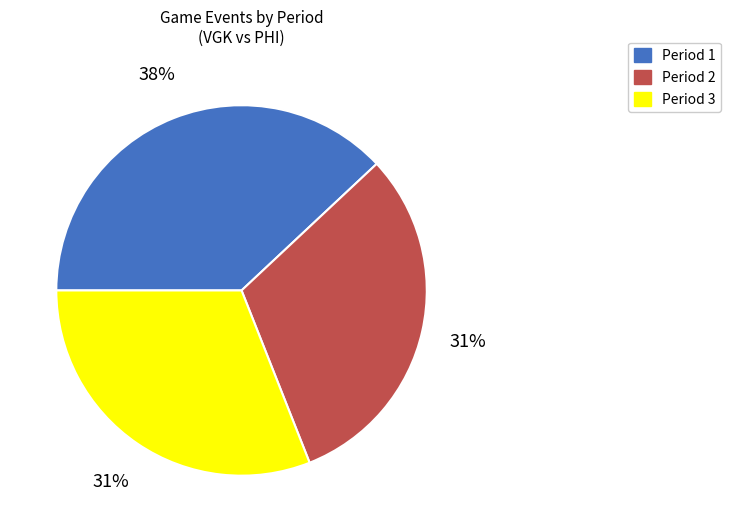

Approximately how many times larger is the value at Period 2 compared to Period 3?

1.0